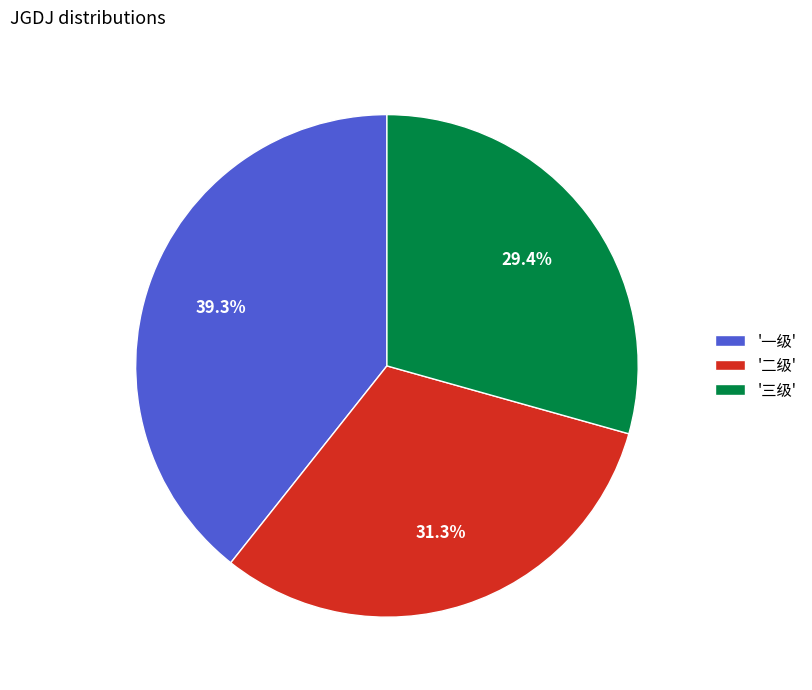

What percentage do '二级' and '三级' together represent?

60.7%